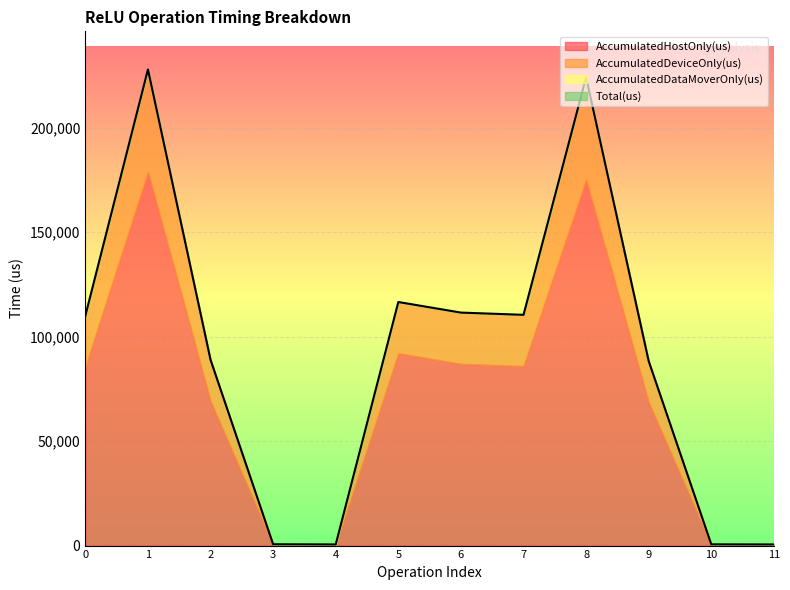

How many series are shown in this chart?

4